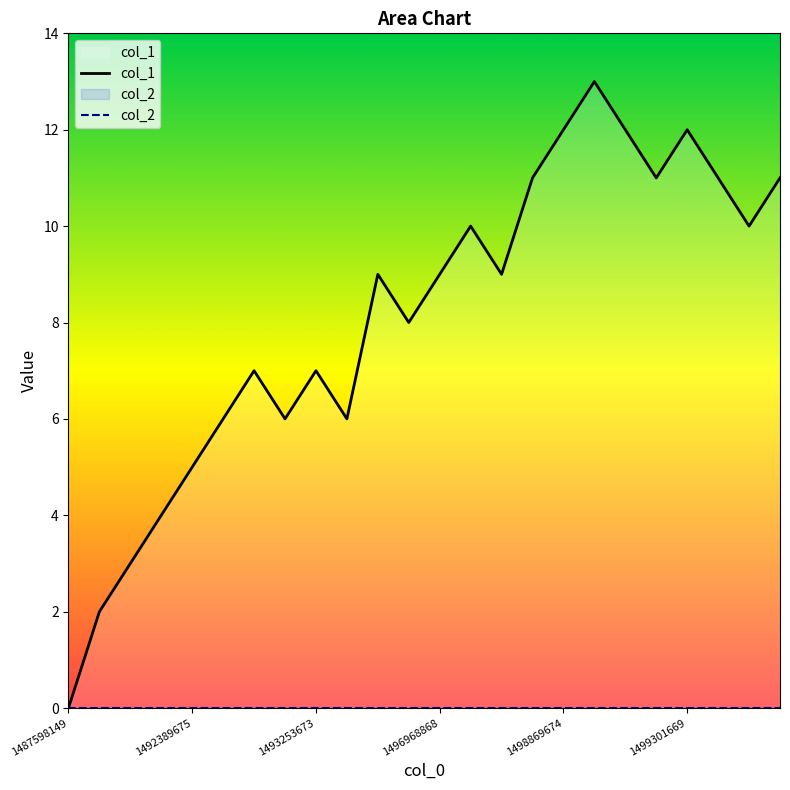

Which series has the largest range (max minus min)?

col_1